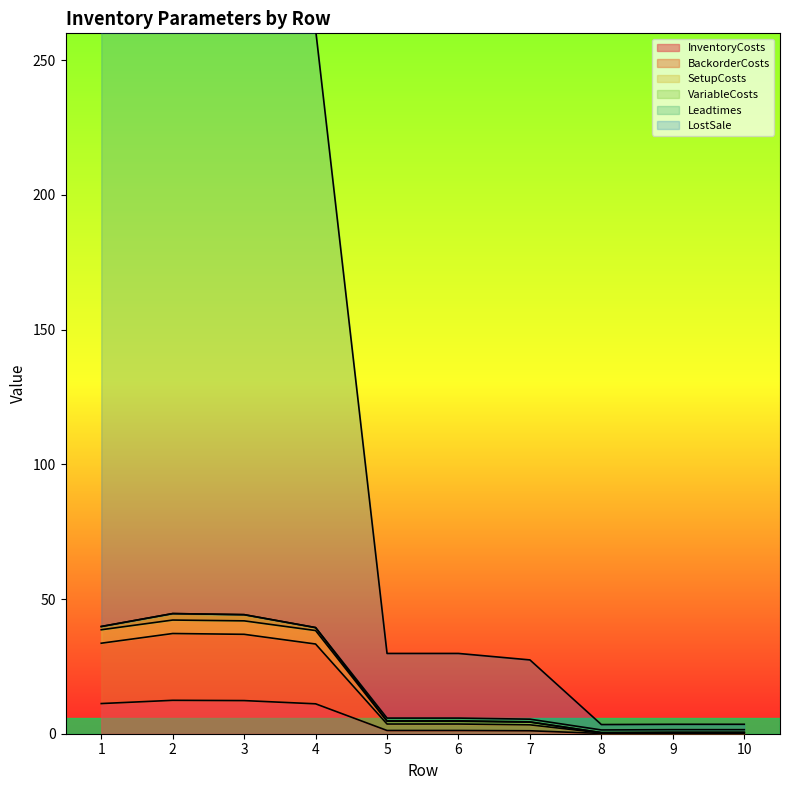

At how many categories does at least one series exceed 244?

4